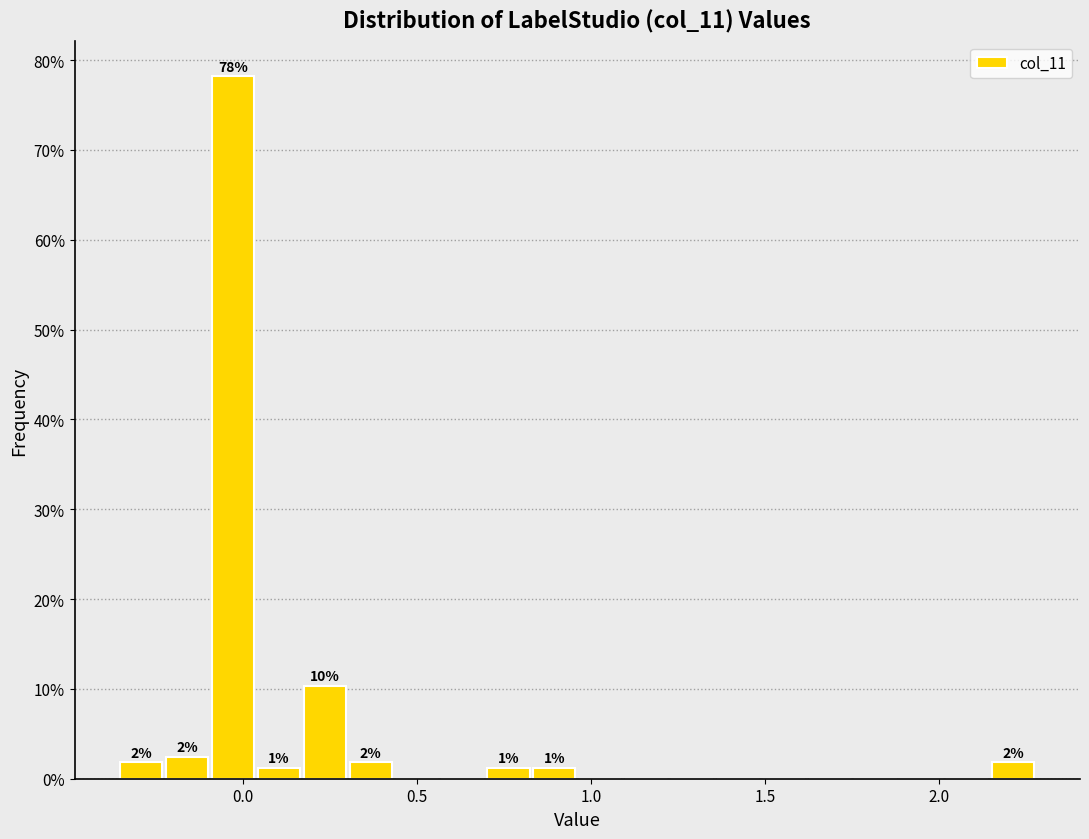

Read against the x-axis, roughly where is the centre of the tallest bar?

-0.05